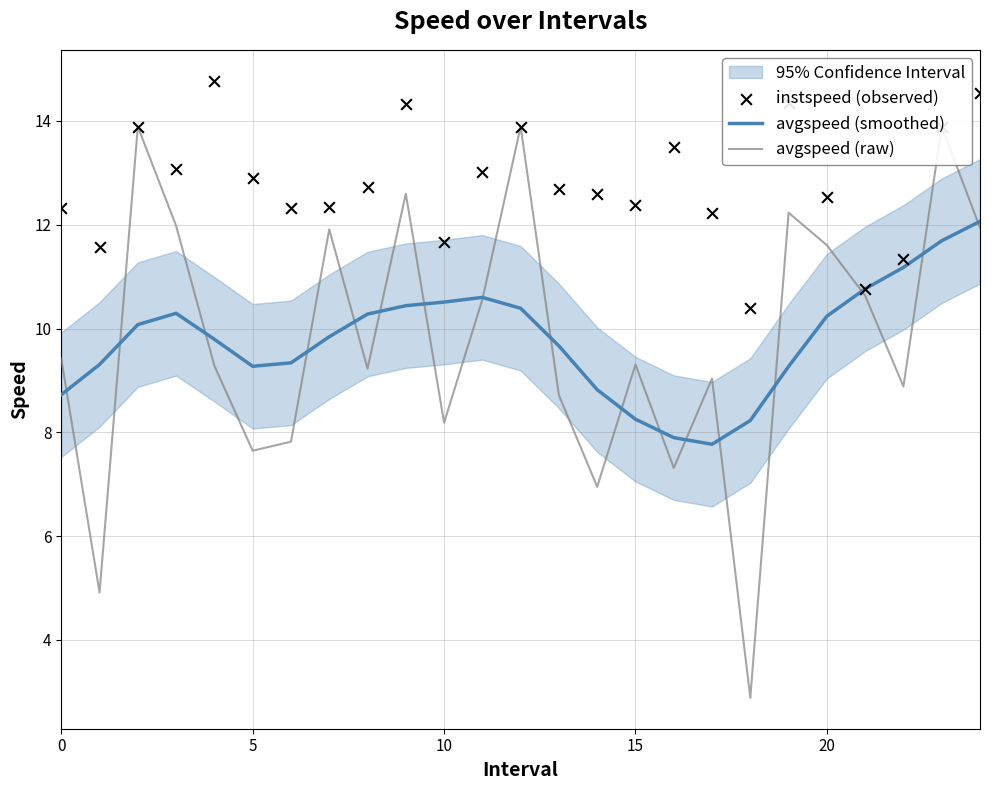

At how many categories does at least one series exceed 12?

20